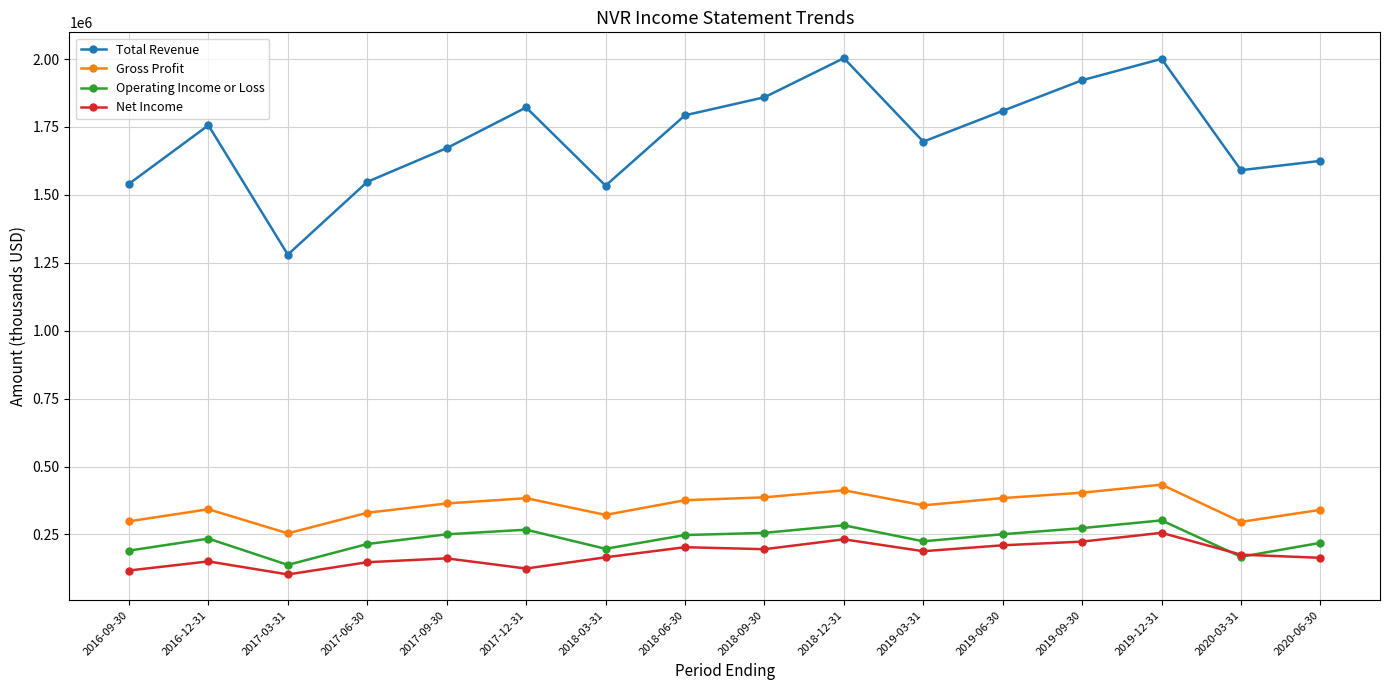

Which series has the largest range (max minus min)?

Total Revenue